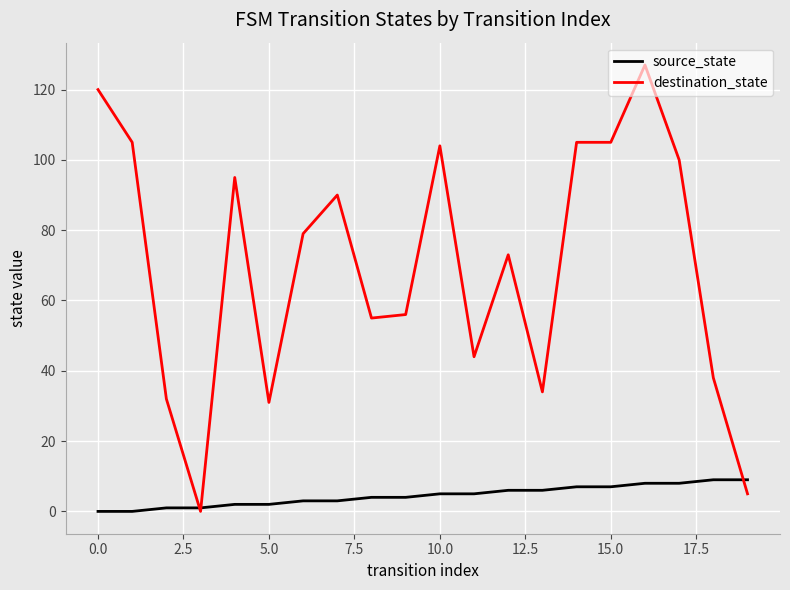

What is the highest value of the source_state series?

9